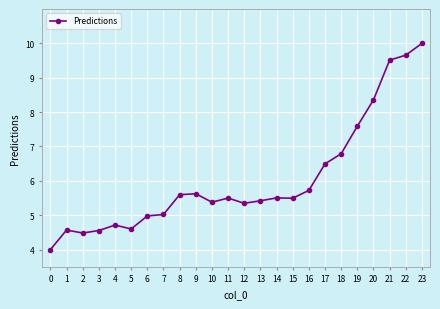

How many lines are shown in the chart?

1